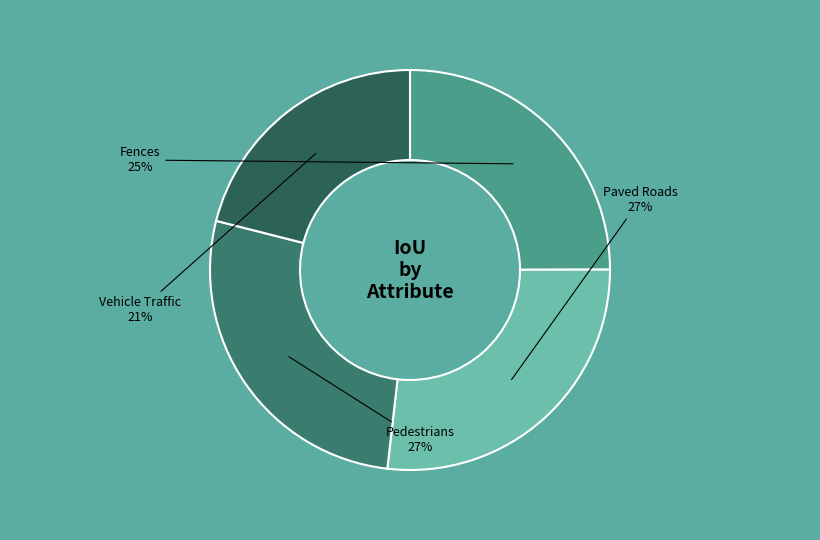

Do Paved Roads and Vehicle Traffic together represent more than half of the pie?

No